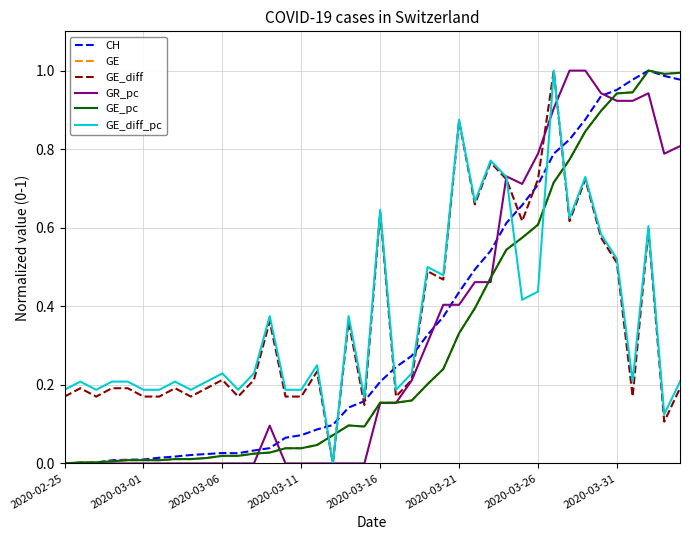

Reading left to right, list all the values displayed in this chart.

CH: 0.0	0.0	0.0	0.0	0.0	0.0	0.0	0.0	0.0	0.0	0.0	0.0	0.0	0.0	0.1	0.1	0.1	0.1	0.1	0.2	0.2	0.2	0.3	0.3	0.4	0.4	0.5	0.5	0.6	0.7	0.7	0.8	0.8	0.9	0.9	1.0	1.0	1.0	1.0	1.0
GE: 0.0	0.0	0.0	0.0	0.0	0.0	0.0	0.0	0.0	0.0	0.0	0.0	0.0	0.0	0.0	0.0	0.0	0.1	0.1	0.1	0.2	0.2	0.2	0.2	0.2	0.3	0.4	0.5	0.5	0.6	0.6	0.7	0.8	0.8	0.9	0.9	0.9	1.0	1.0	1.0
GE_diff: 0.2	0.2	0.2	0.2	0.2	0.2	0.2	0.2	0.2	0.2	0.2	0.2	0.2	0.4	0.2	0.2	0.2	0.0	0.4	0.1	0.6	0.2	0.2	0.5	0.5	0.9	0.7	0.8	0.7	0.6	0.7	1.0	0.6	0.7	0.6	0.5	0.2	0.6	0.1	0.2
GR_pc: 0.0	0.0	0.0	0.0	0.0	0.0	0.0	0.0	0.0	0.0	0.0	0.0	0.0	0.1	0.0	0.0	0.0	0.0	0.0	0.0	0.2	0.2	0.2	0.3	0.4	0.4	0.5	0.5	0.7	0.7	0.8	0.9	1.0	1.0	0.9	0.9	0.9	0.9	0.8	0.8
GE_pc: 0.0	0.0	0.0	0.0	0.0	0.0	0.0	0.0	0.0	0.0	0.0	0.0	0.0	0.0	0.0	0.0	0.0	0.1	0.1	0.1	0.2	0.2	0.2	0.2	0.2	0.3	0.4	0.5	0.5	0.6	0.6	0.7	0.8	0.8	0.9	0.9	0.9	1.0	1.0	1.0
GE_diff_pc: 0.2	0.2	0.2	0.2	0.2	0.2	0.2	0.2	0.2	0.2	0.2	0.2	0.2	0.4	0.2	0.2	0.3	0.0	0.4	0.2	0.6	0.2	0.2	0.5	0.5	0.9	0.7	0.8	0.7	0.4	0.4	1.0	0.6	0.7	0.6	0.5	0.2	0.6	0.1	0.2